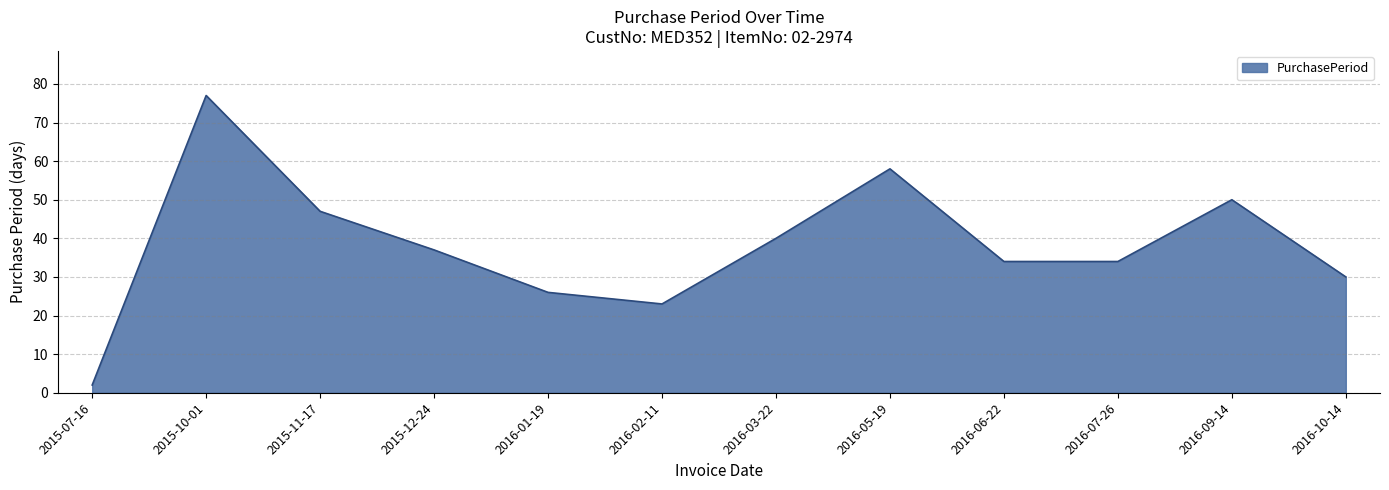

Where is the data nearest to the value 39?

2016-03-22